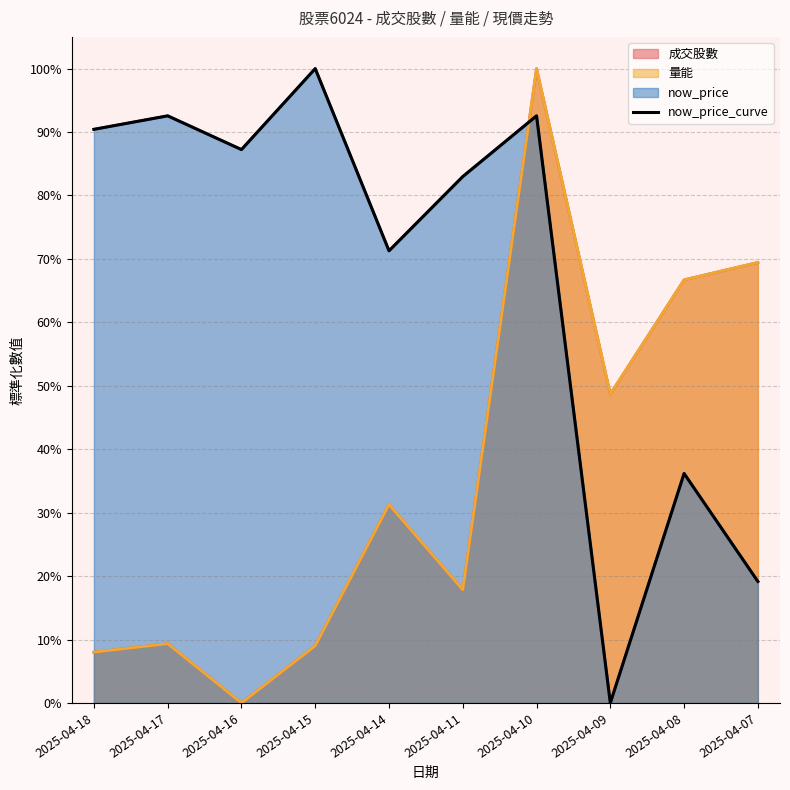

At which category does the chart reach its peak across all series?

2025-04-15